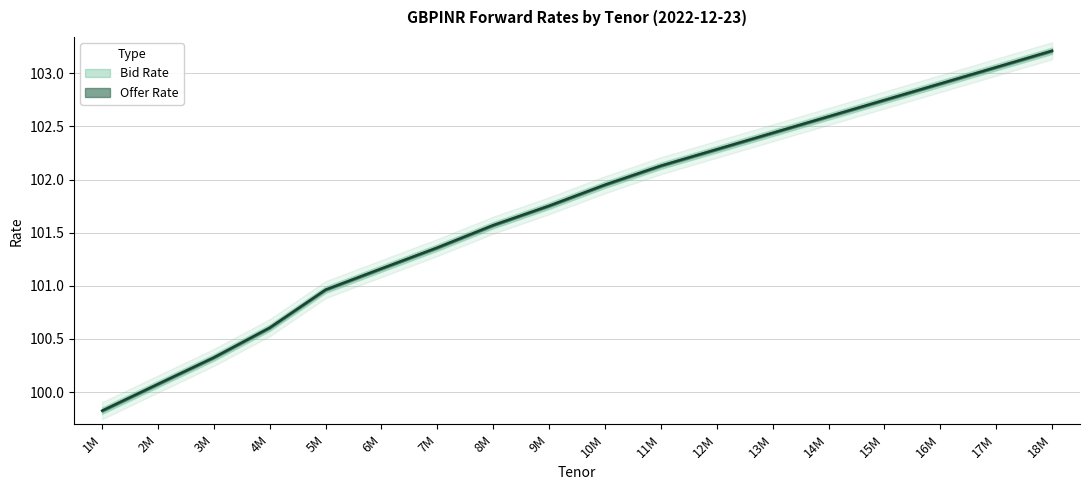

List the labels in order of value, smallest first.

1M, 2M, 3M, 4M, 5M, 6M, 7M, 8M, 9M, 10M, 11M, 12M, 13M, 14M, 15M, 16M, 17M, 18M